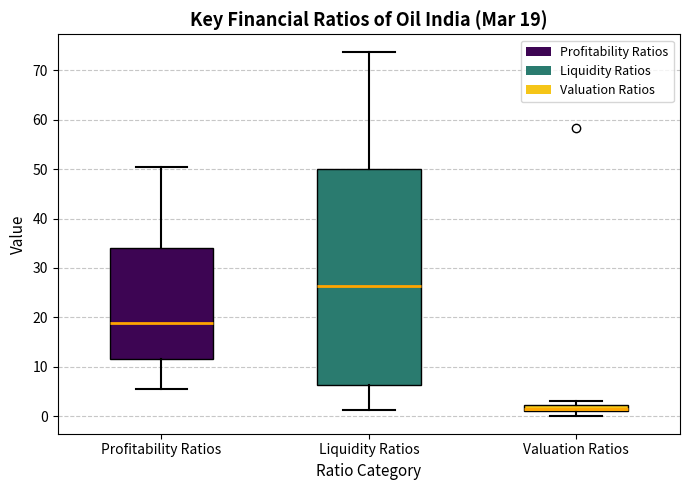

Which box's median line is the lowest?

Valuation Ratios